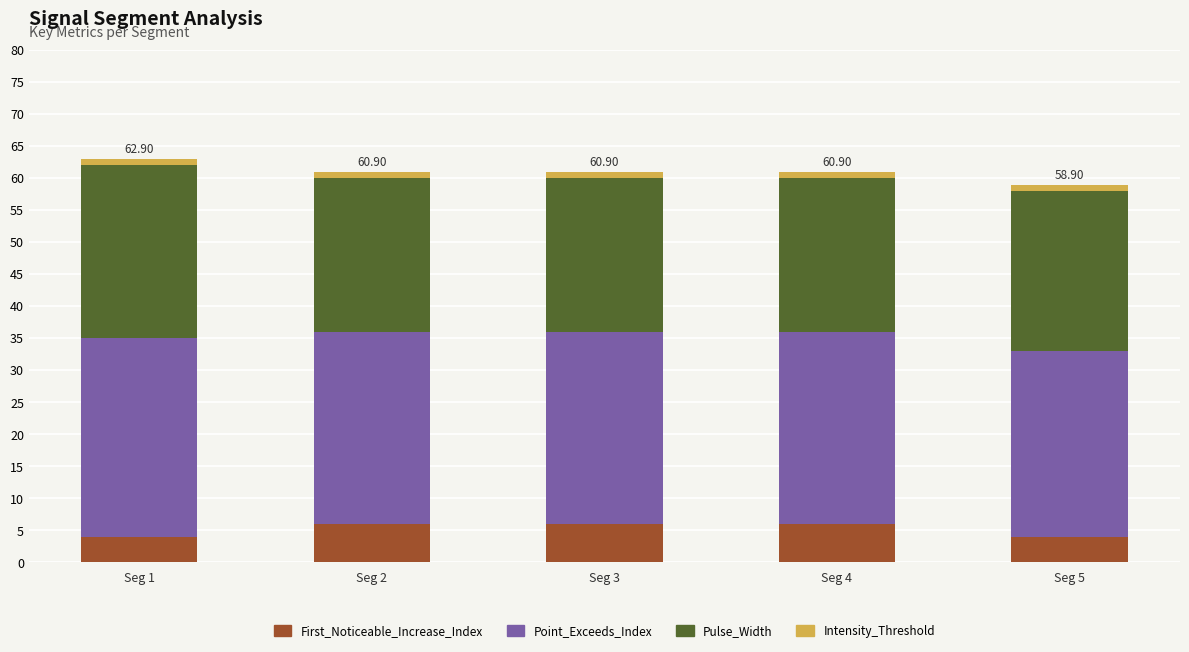

What is the approximate value of First_Noticeable_Increase_Index at Seg 3?

6.0